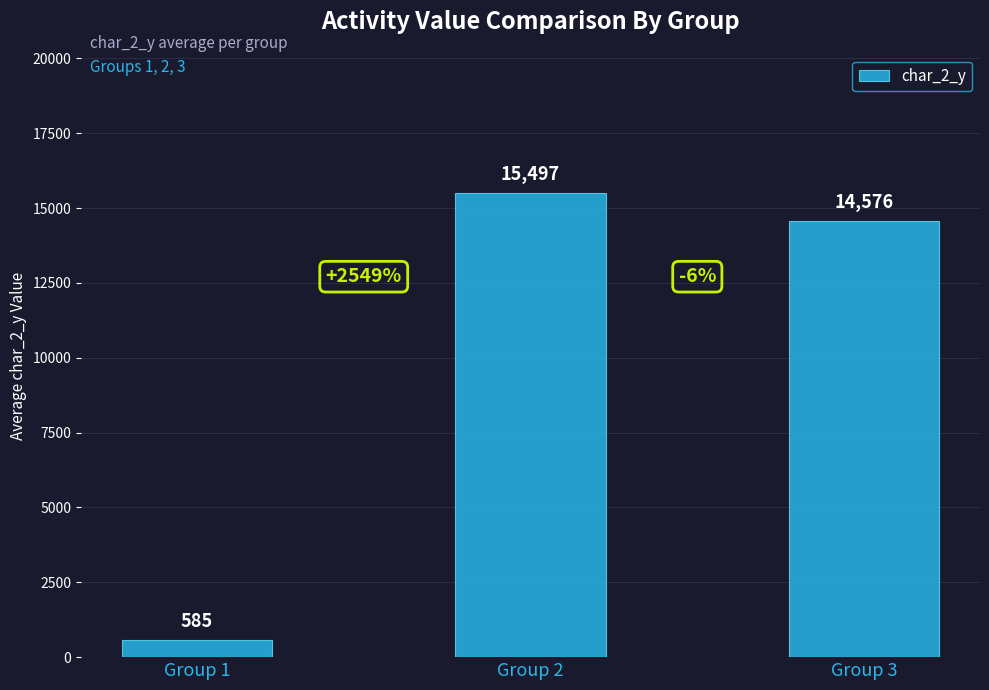

The value at Group 1 is 585. True or false?

True